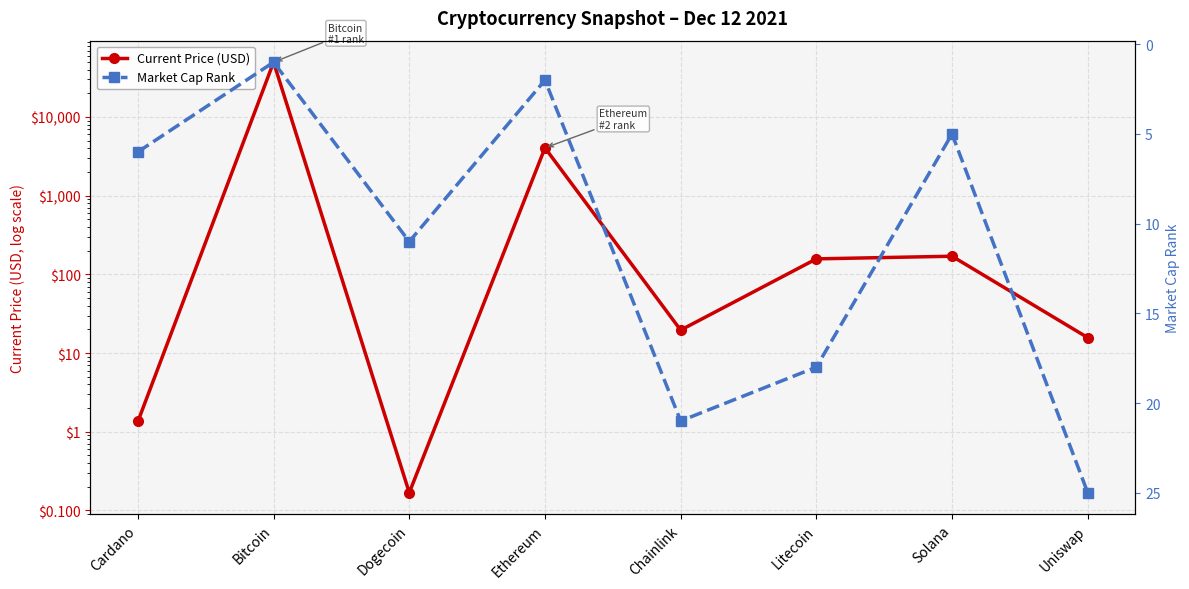

What is the average value of the Market Cap Rank series?

11.1